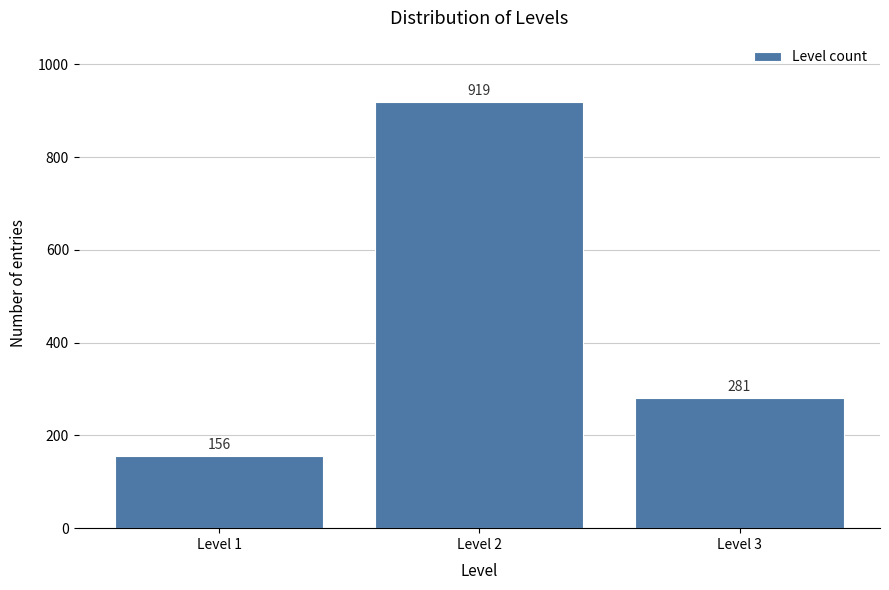

Reading left to right, list all the values displayed in this chart.

Level 1=156	Level 2=919	Level 3=281